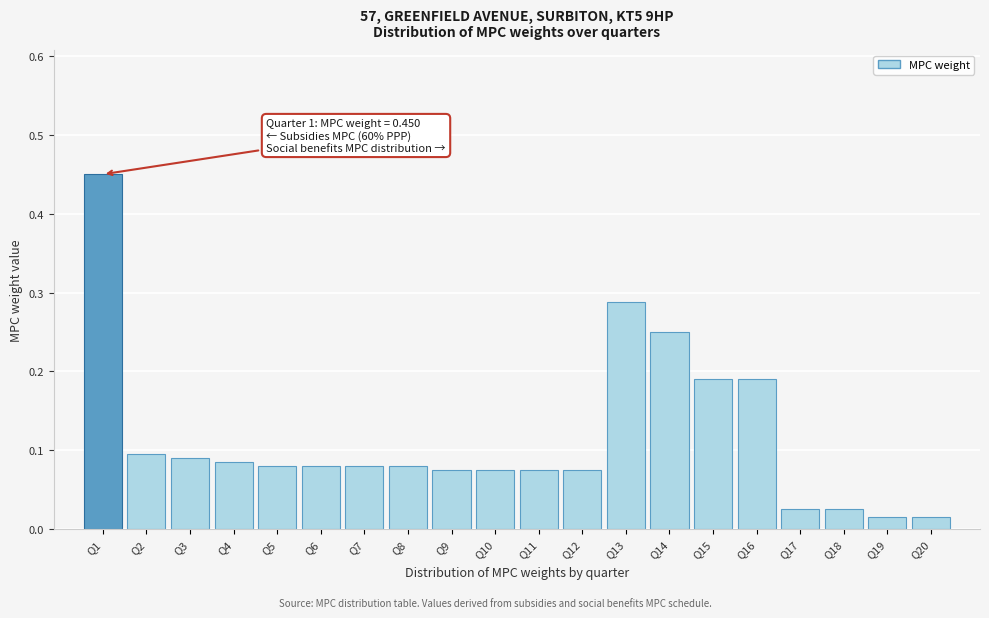

What is the sum of all values?

2.3